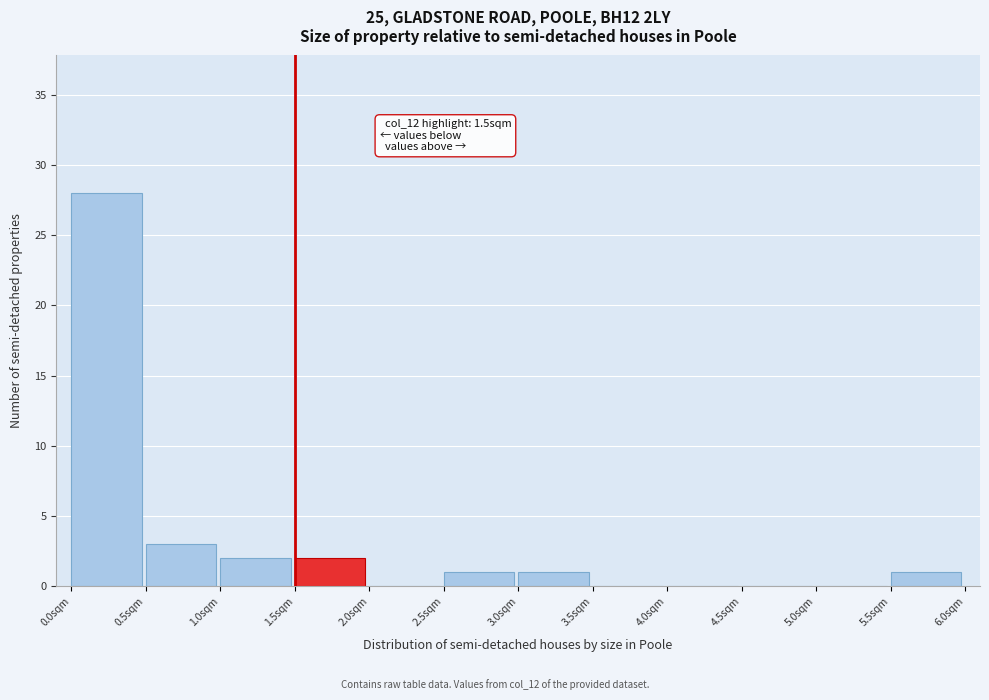

Which range on the x-axis has the tallest bar?

0.0 to 0.5